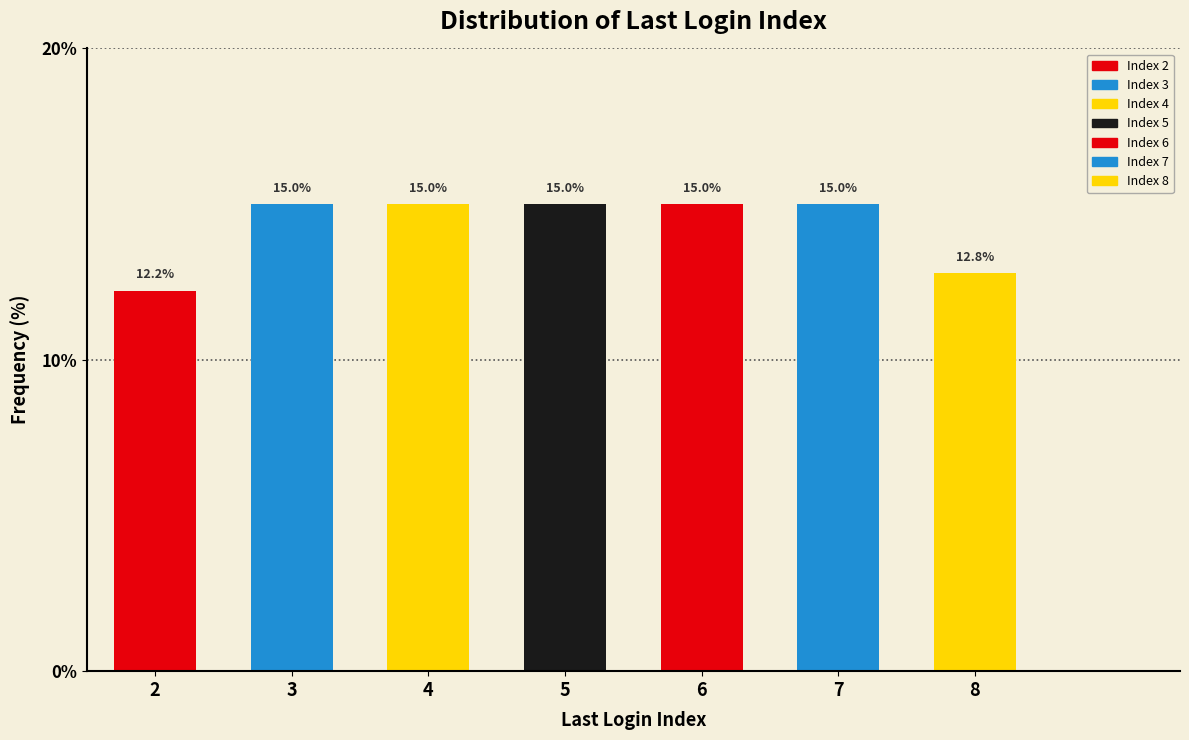

Reading right to left, extract all data points from this chart.

12.8	15.0	15.0	15.0	15.0	15.0	12.2